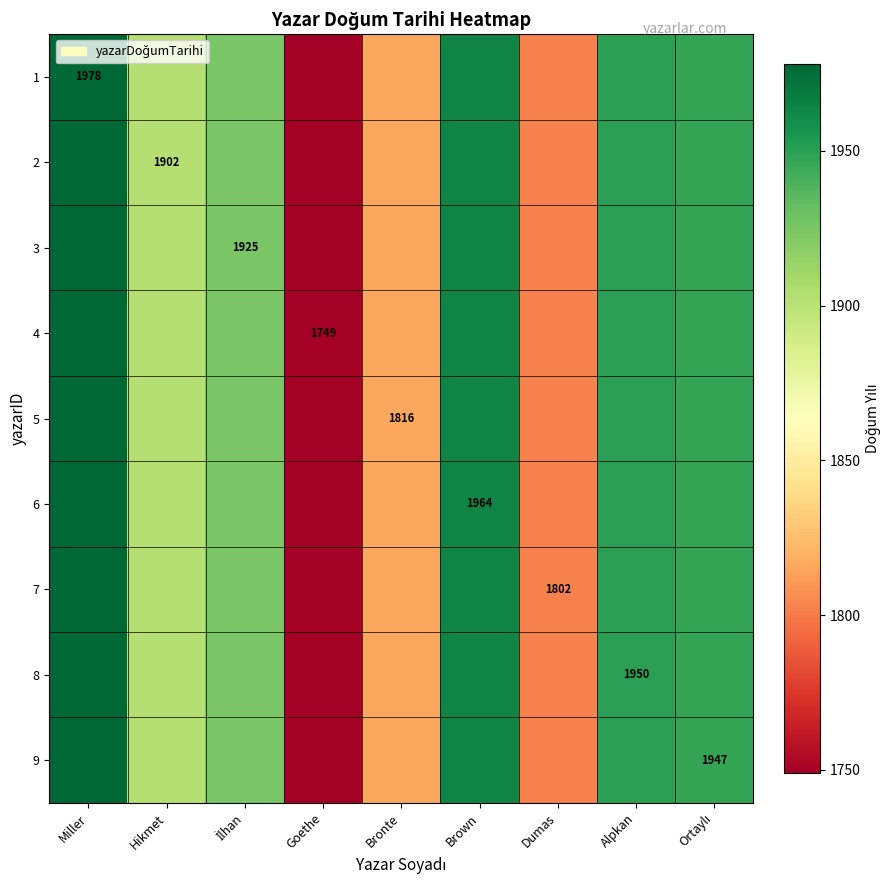

What is the approximate value of 2 at Dumas?

1802